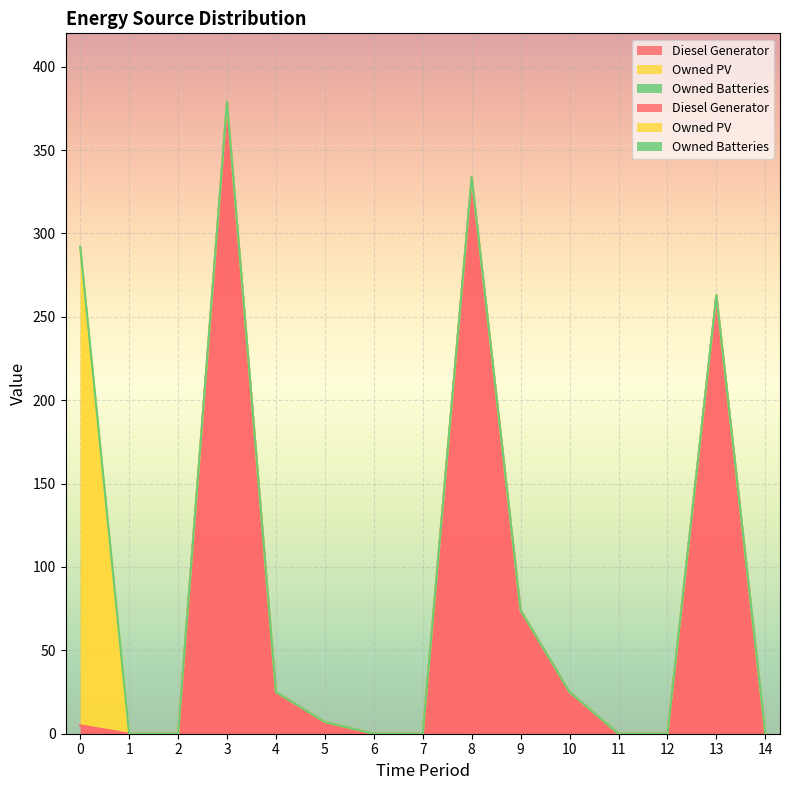

How many data points does each series have?

15